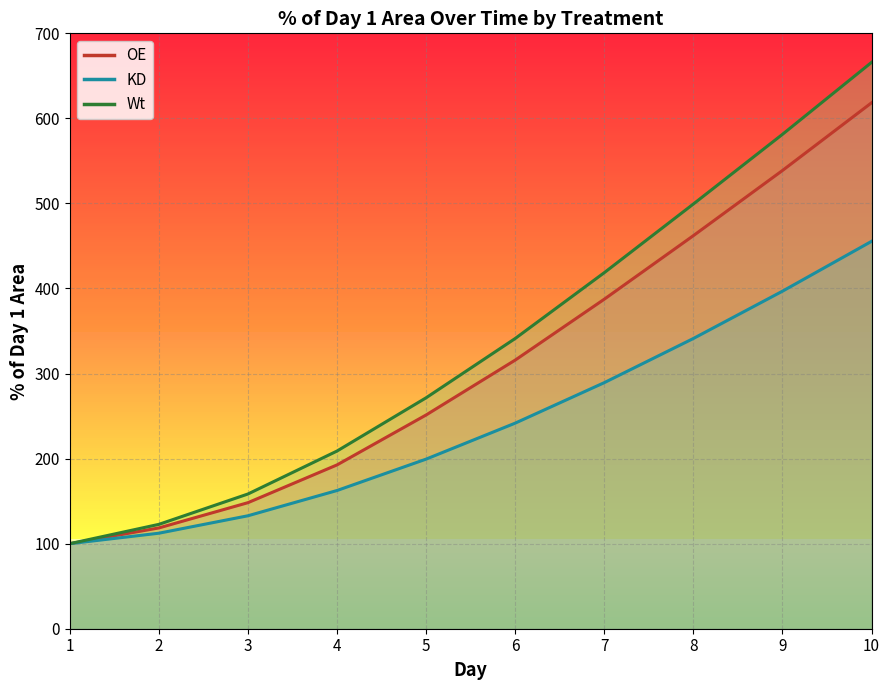

Between 8 and 5, which is larger?

8